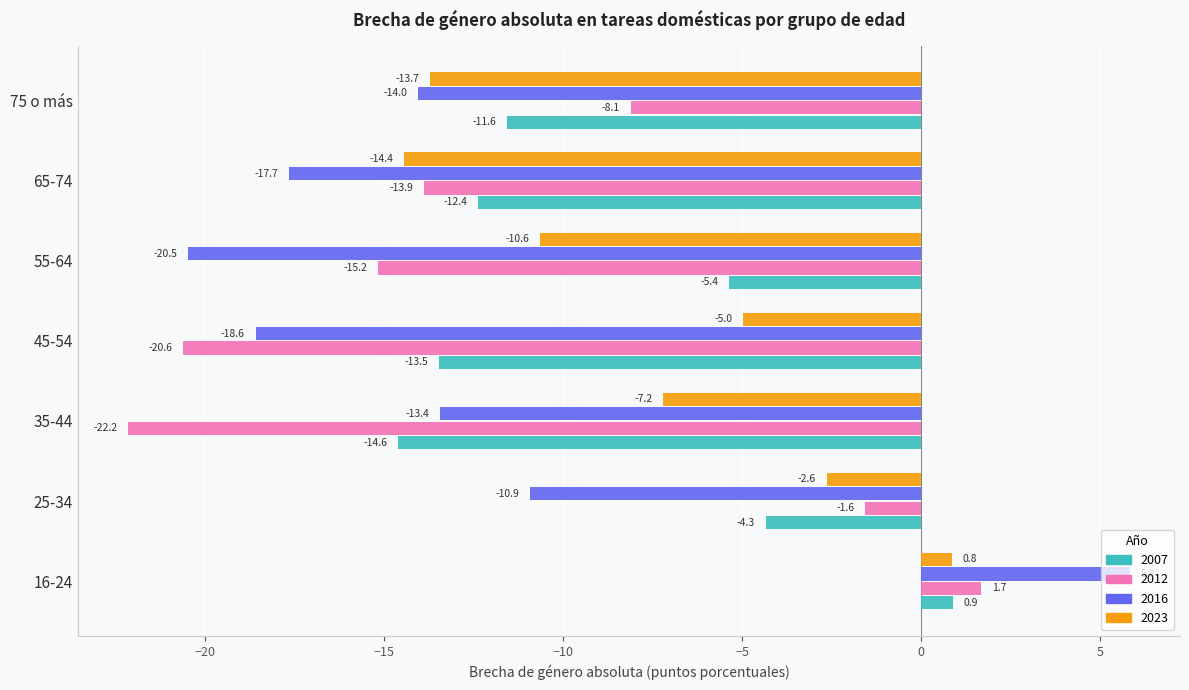

How many series are shown in this chart?

4